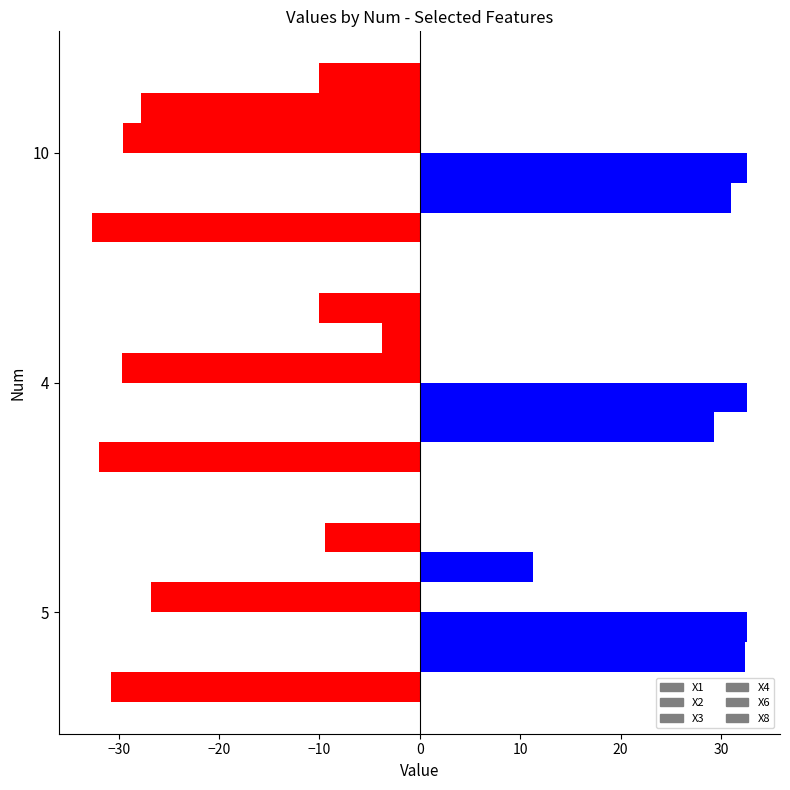

Count the number of data series in this chart.

6